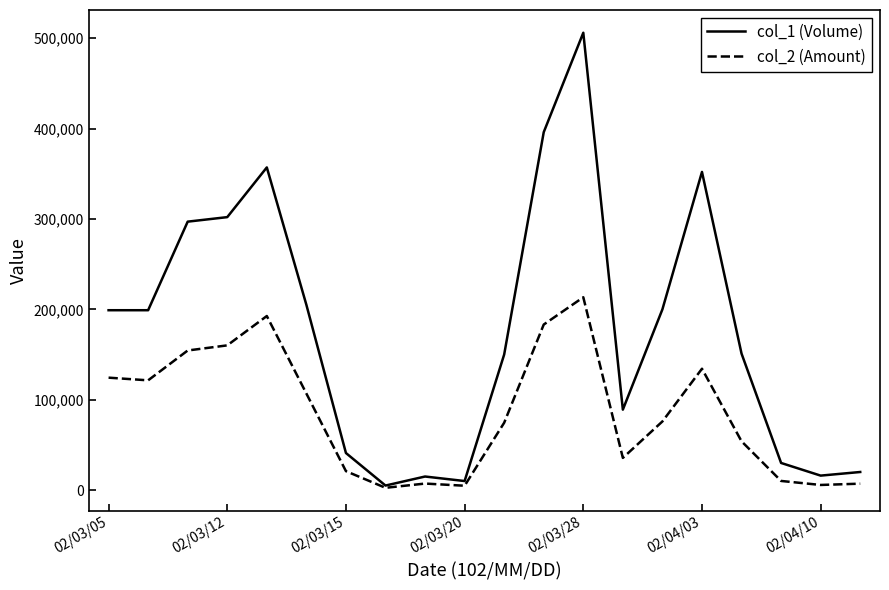

What is the sum of all col_1 (Volume) values?

3540000